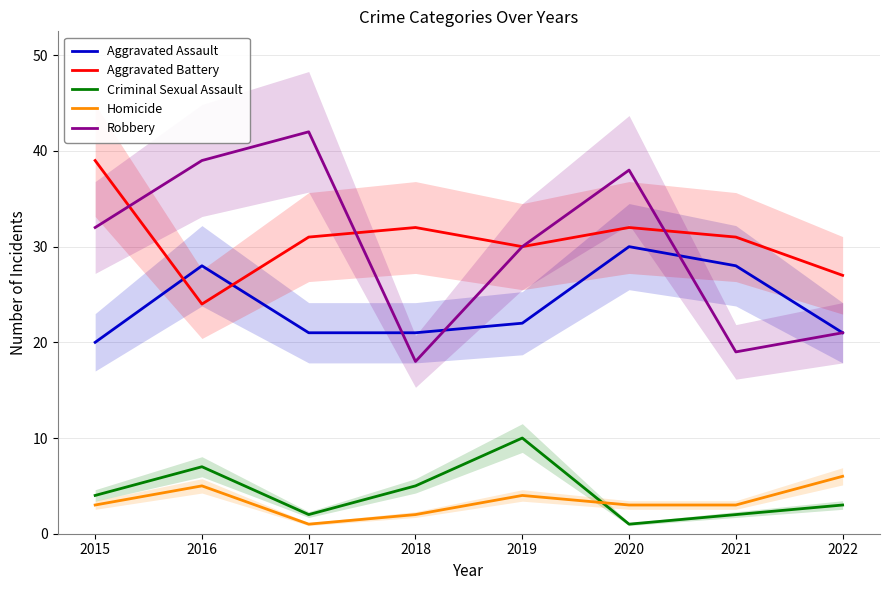

How many data points in Robbery are above 32?

3